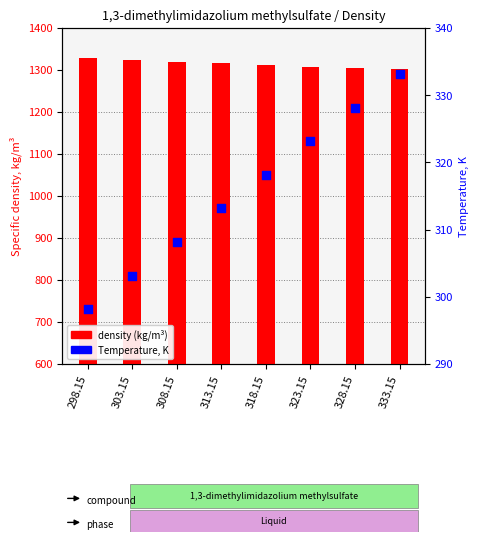

Which series has the largest Y range (max minus min)?

Temperature, K